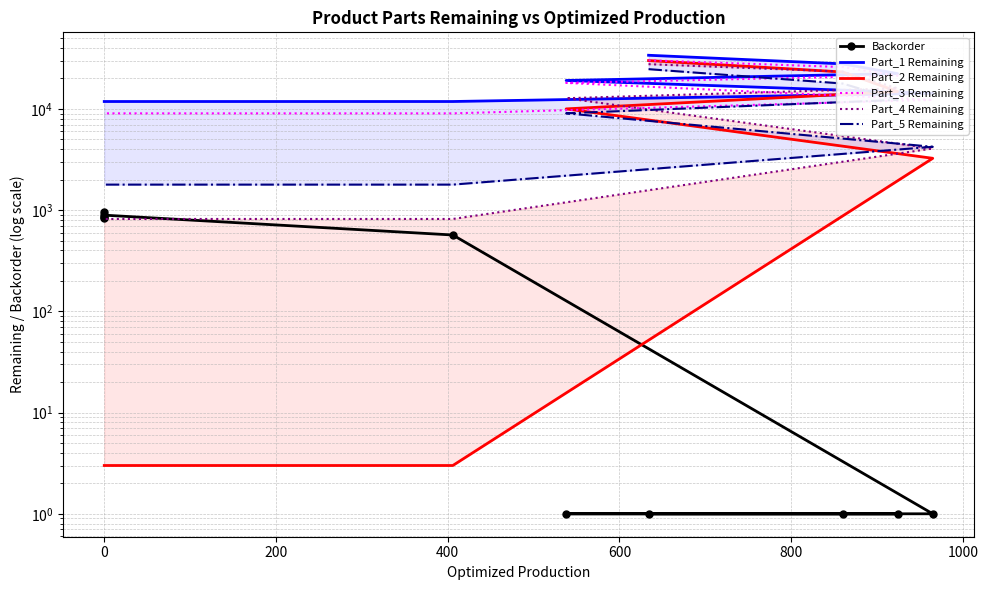

True or false: Part_1 Remaining and Part_5 Remaining intersect in this chart.

False